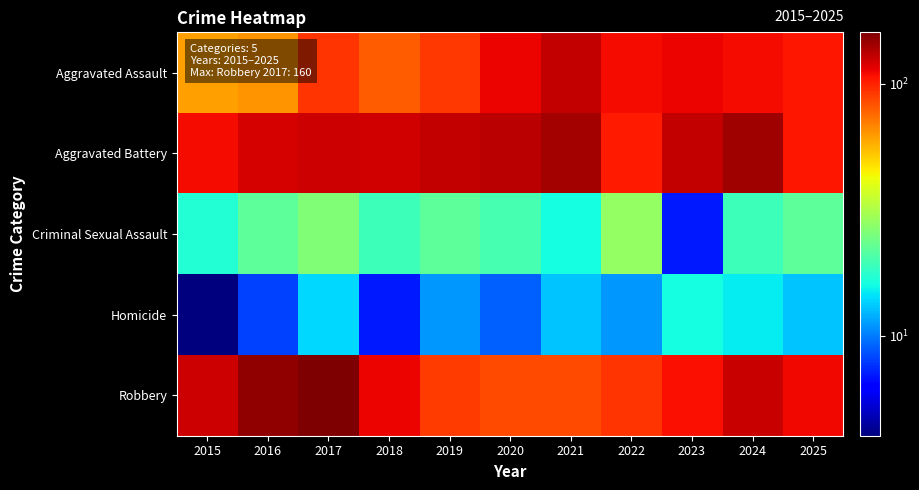

What is the difference between the highest and lowest values at 2025?

98